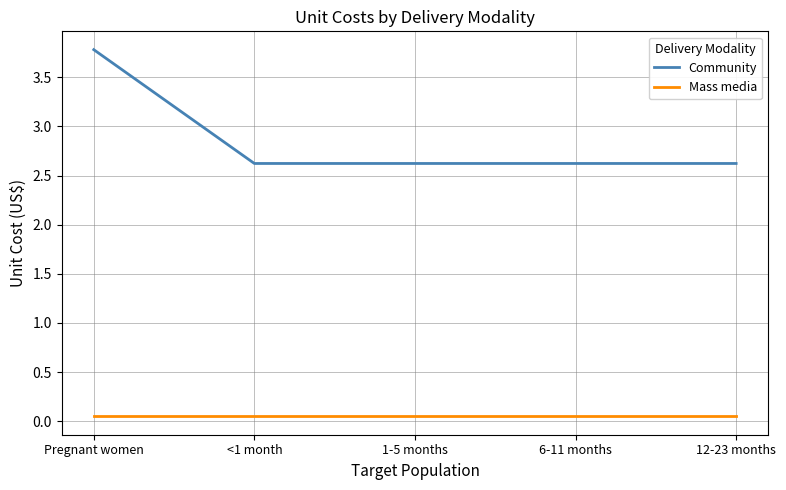

The Community series shows 2.6 at 12-23 months. True or false?

True